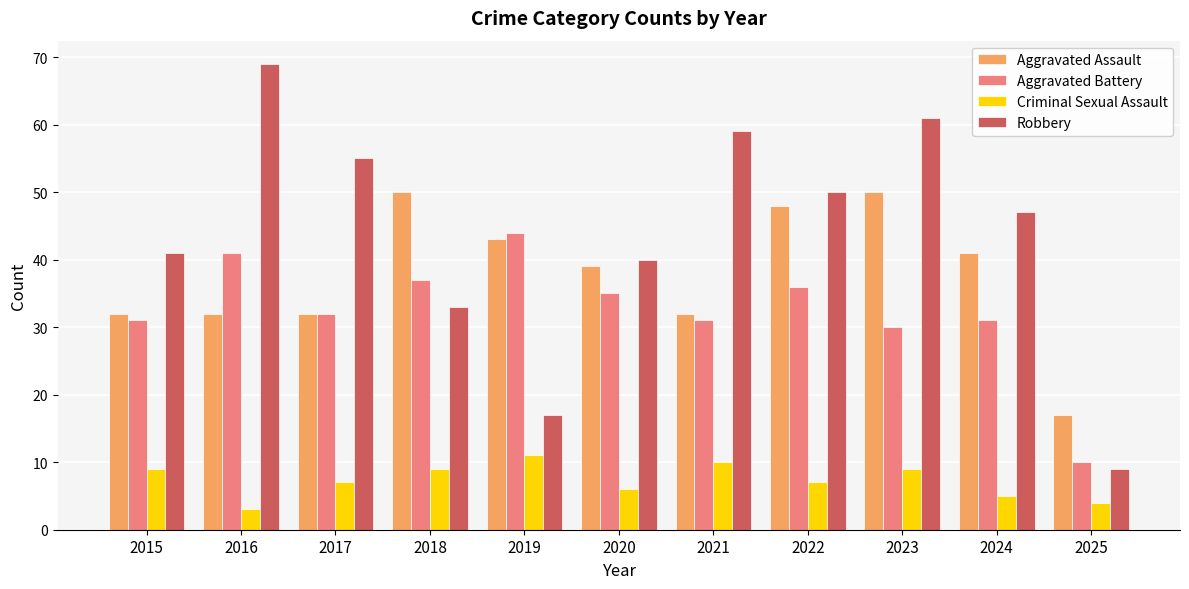

What is the minimum value shown in the chart?

3